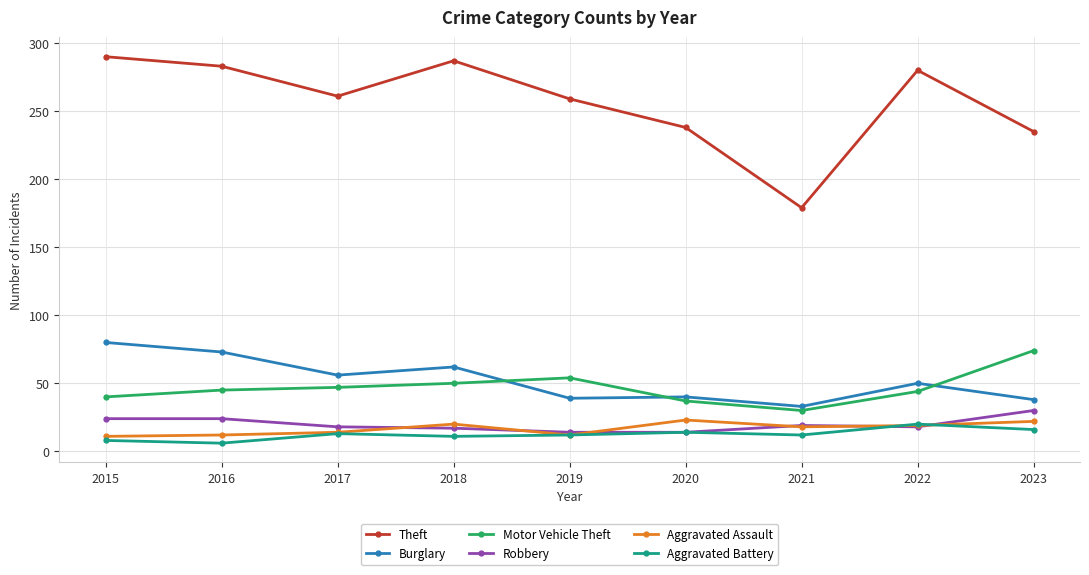

True or false: Theft and Aggravated Assault cross at least once.

False